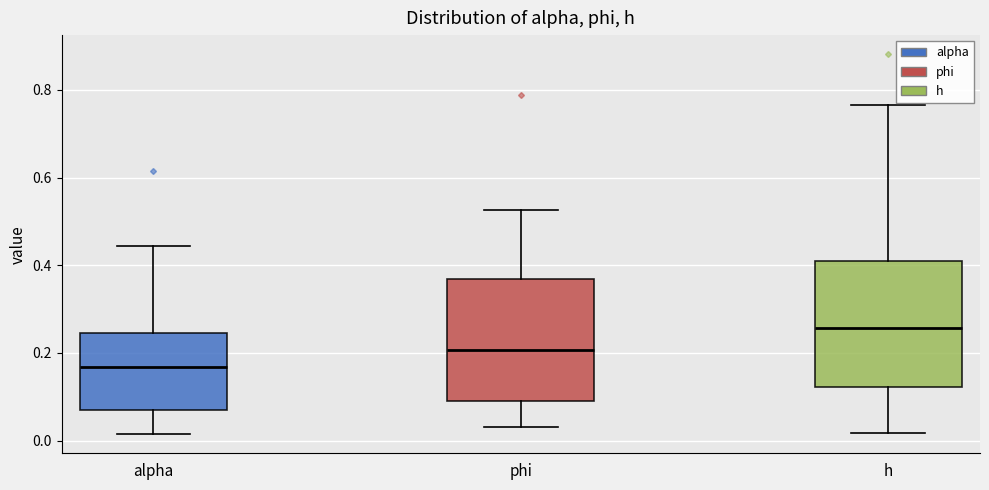

Where does the lower whisker of the box for phi end on the y-axis? The values are not printed on the chart, so give them approximately, as read against the axis.

0.04